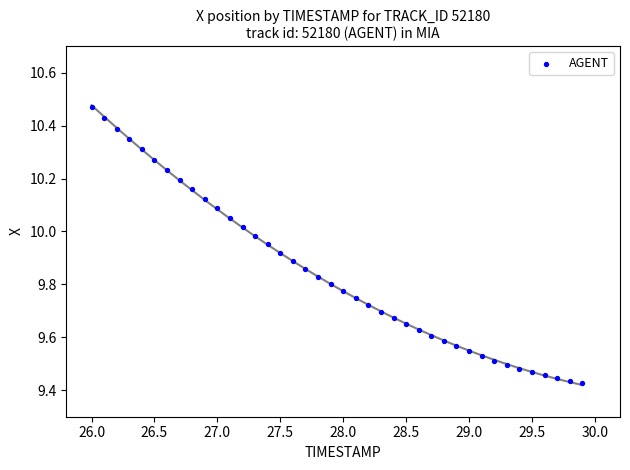

What is the range of X values (max minus min)?

3.9